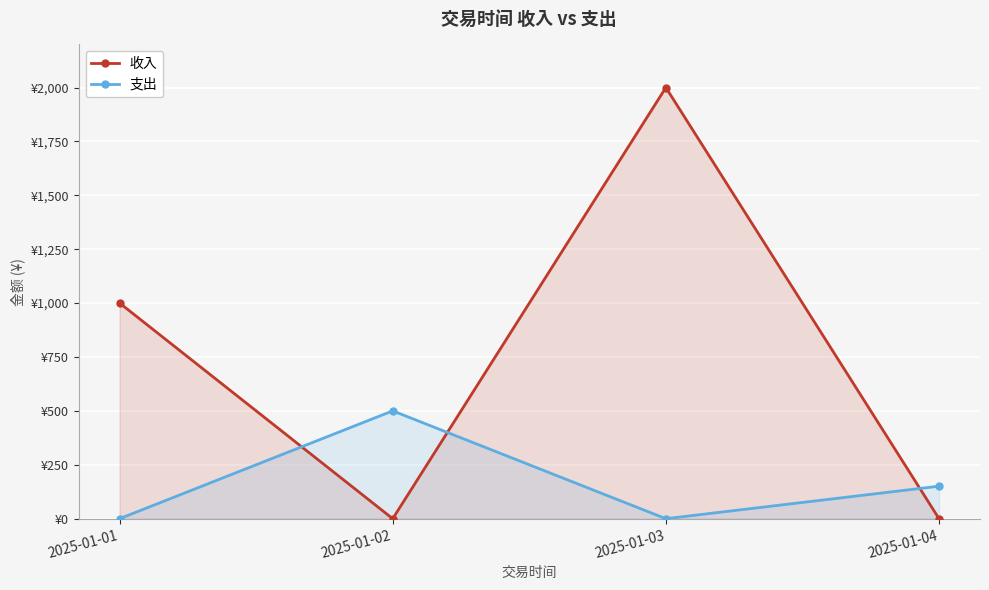

Where do 收入 and 支出 first cross each other?

2025-01-01 and 2025-01-02